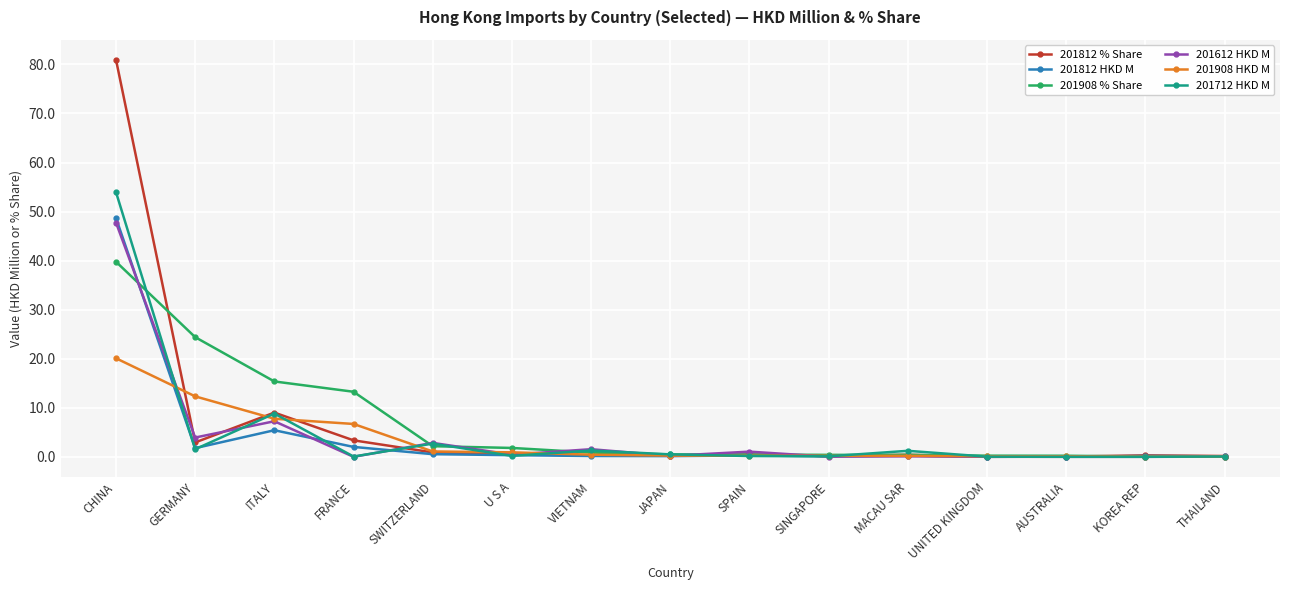

What is the total value across all series at CHINA?

291.3